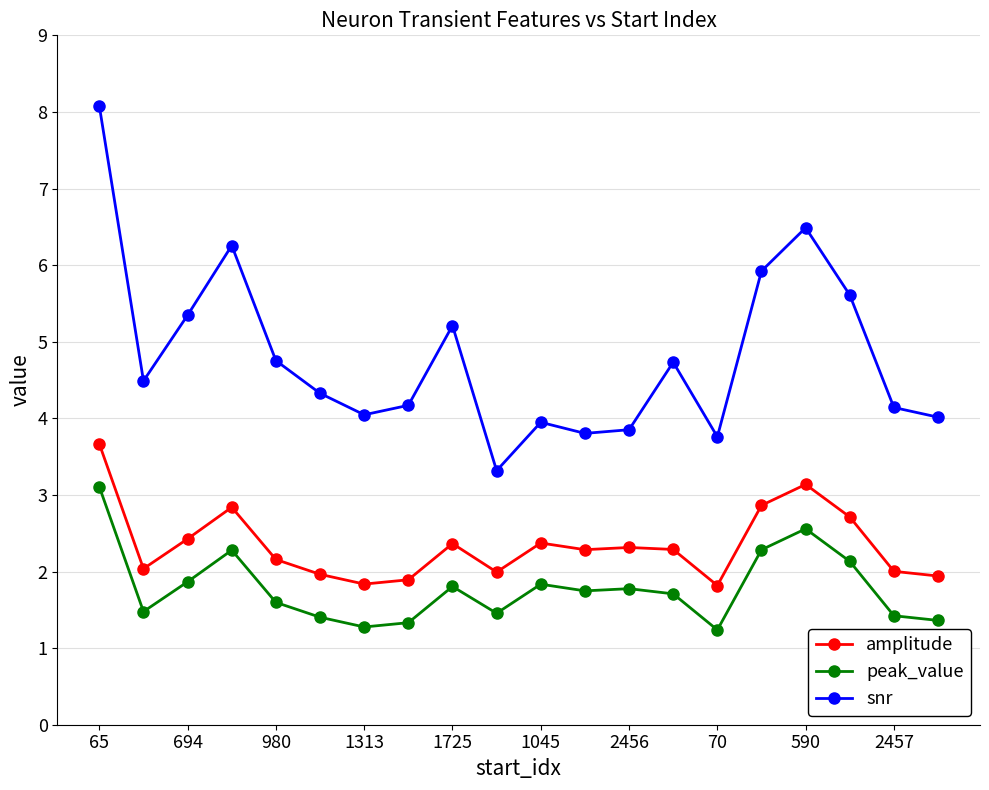

Which series has the largest range (max minus min)?

snr